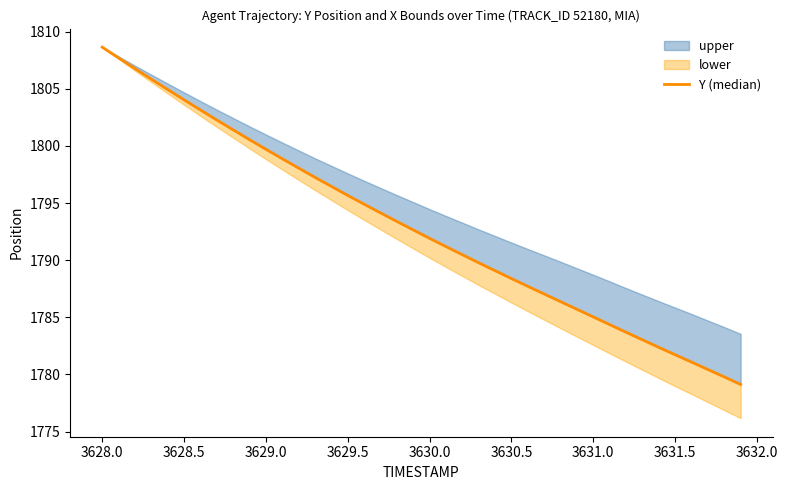

What is the difference between the maximum and minimum values?

29.5